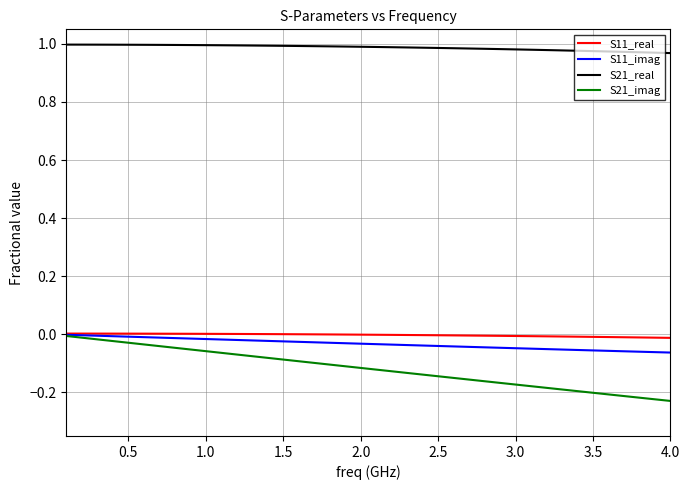

Which series has the largest total across all categories?

S21_real